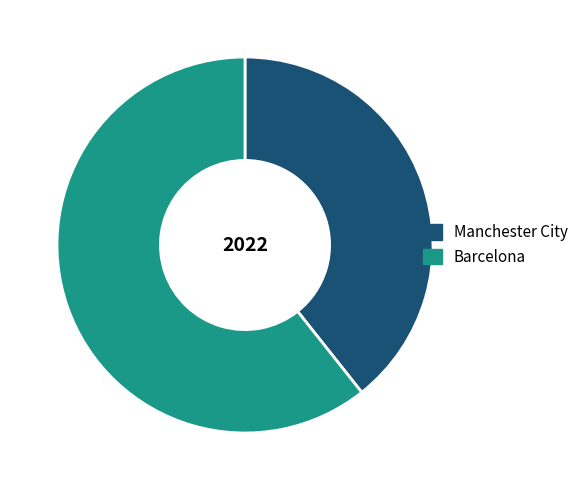

Is the sum of Manchester City and Barcelona greater than half?

Yes